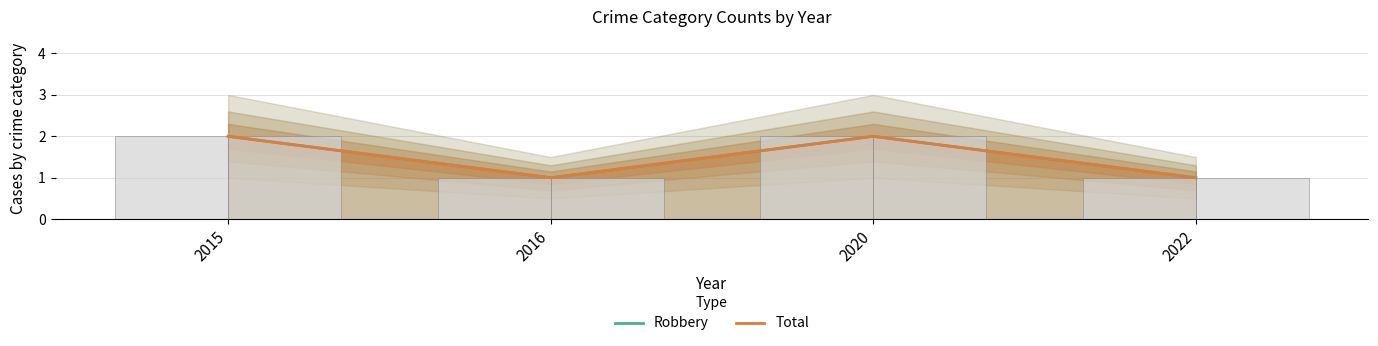

The Total series shows 3 at 2020. True or false?

False